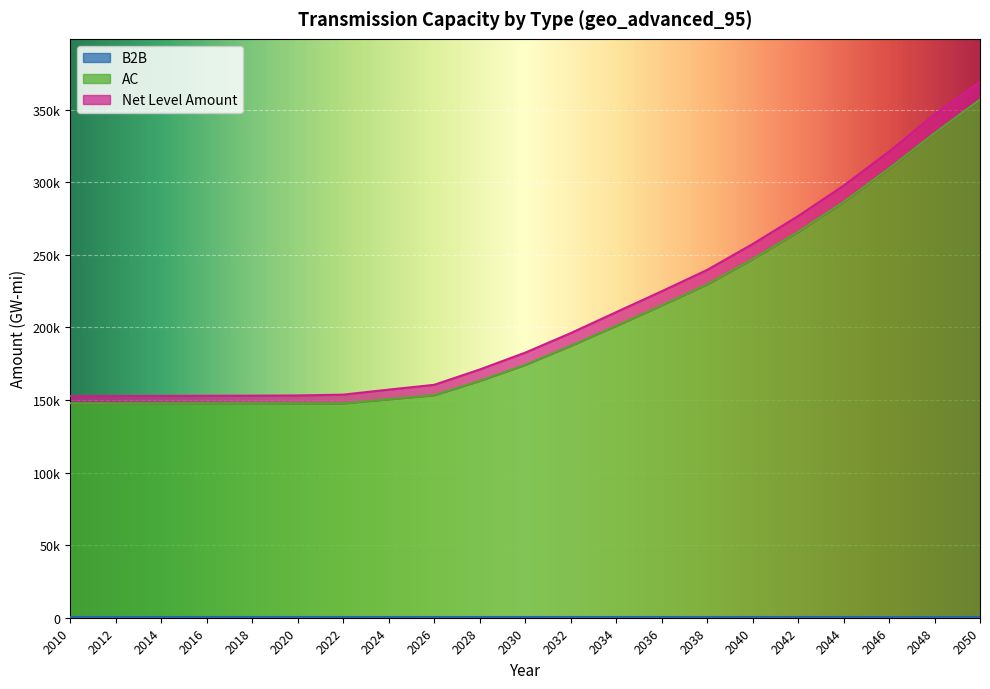

Between 2036 and 2022, which is larger?

2036